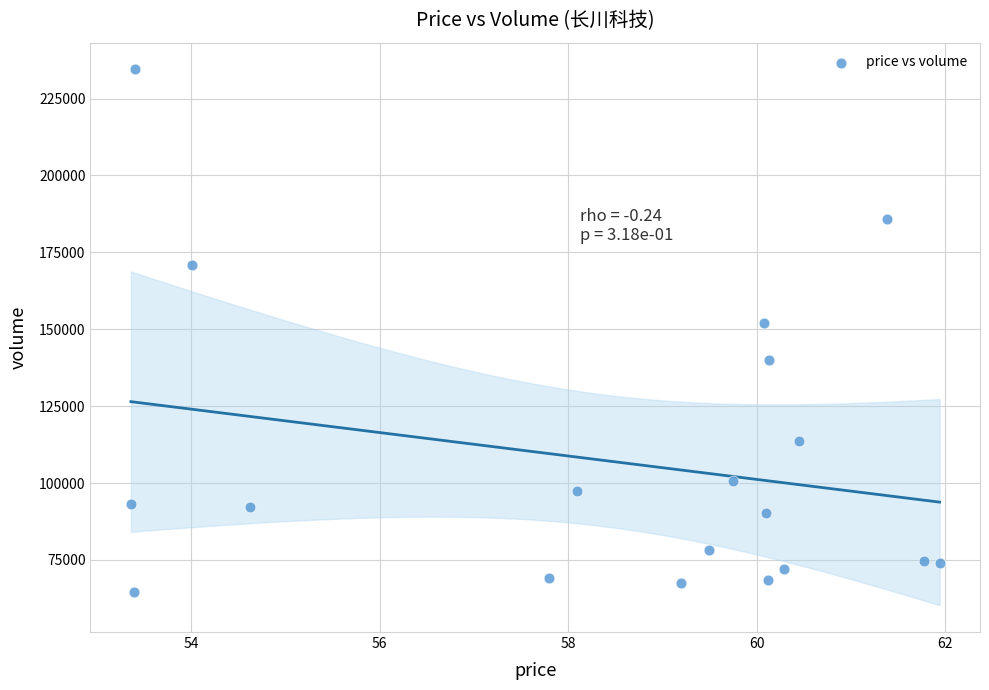

What is the range of Y values (max minus min)?

169995